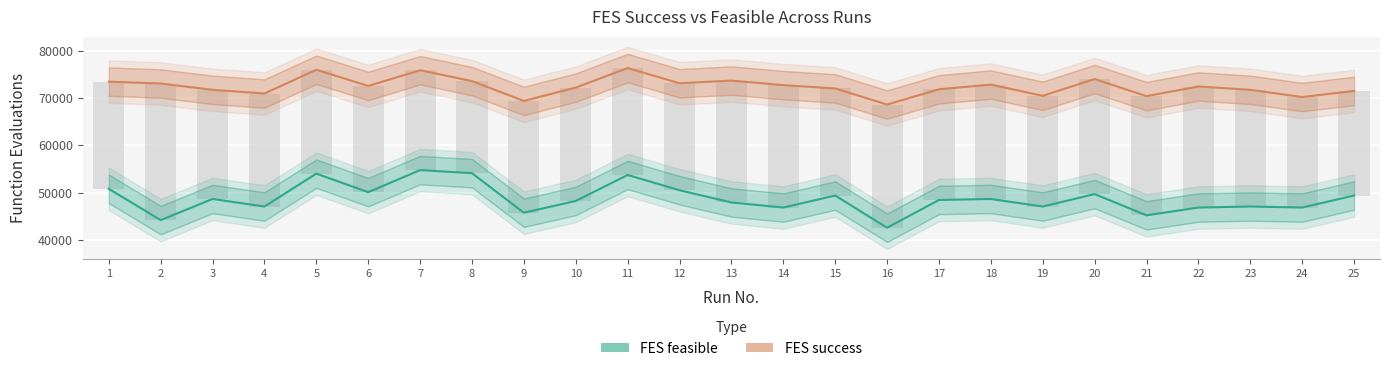

What is the average value of the FES feasible series?

48691